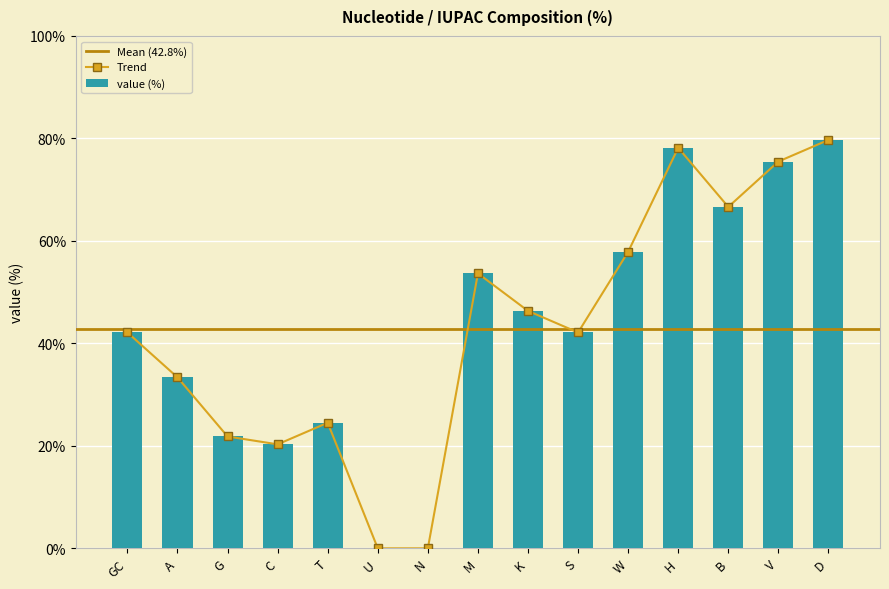

Reading left to right, transcribe all the data shown in this chart.

42.1	33.4	21.8	20.3	24.5	0.0	0.0	53.7	46.3	42.1	57.9	78.2	66.6	75.5	79.7